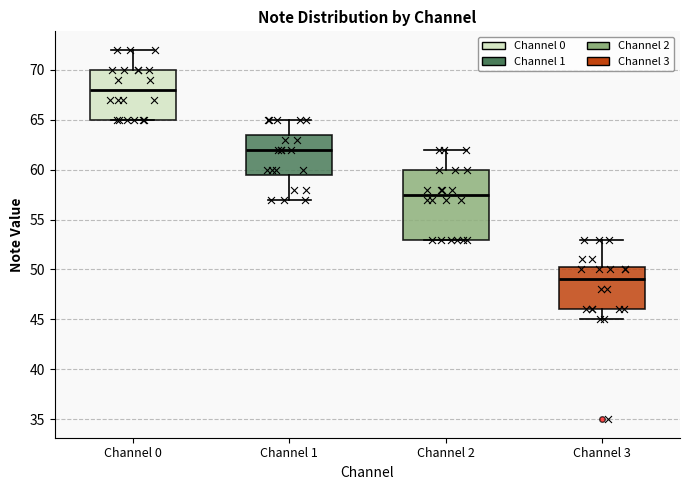

Which box has the lowest median line?

Channel 3